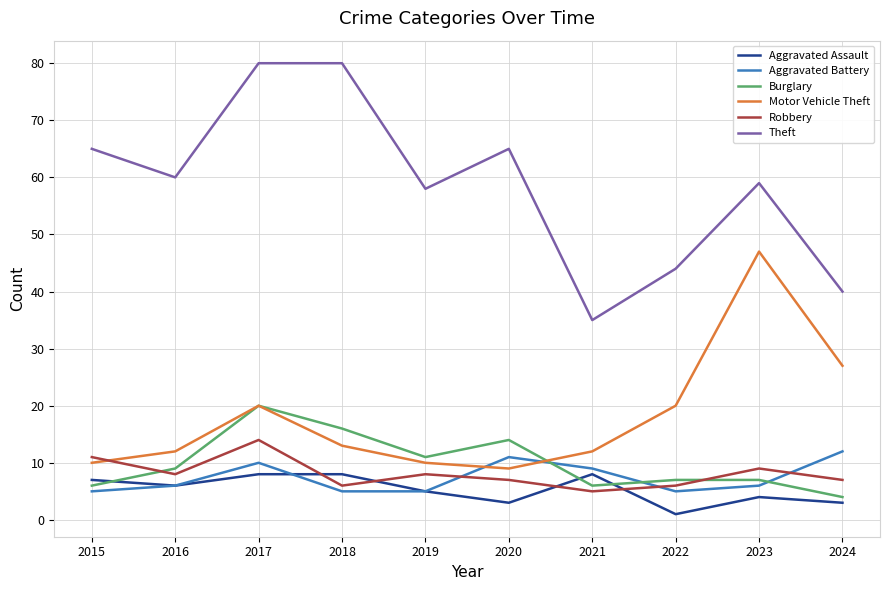

The Aggravated Assault series shows 6 at 2016. True or false?

True